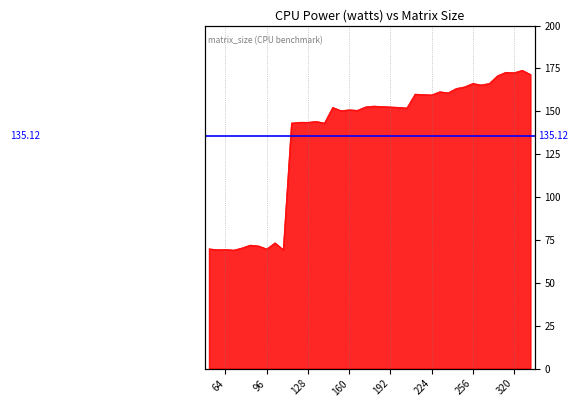

Count the number of data series in this chart.

1